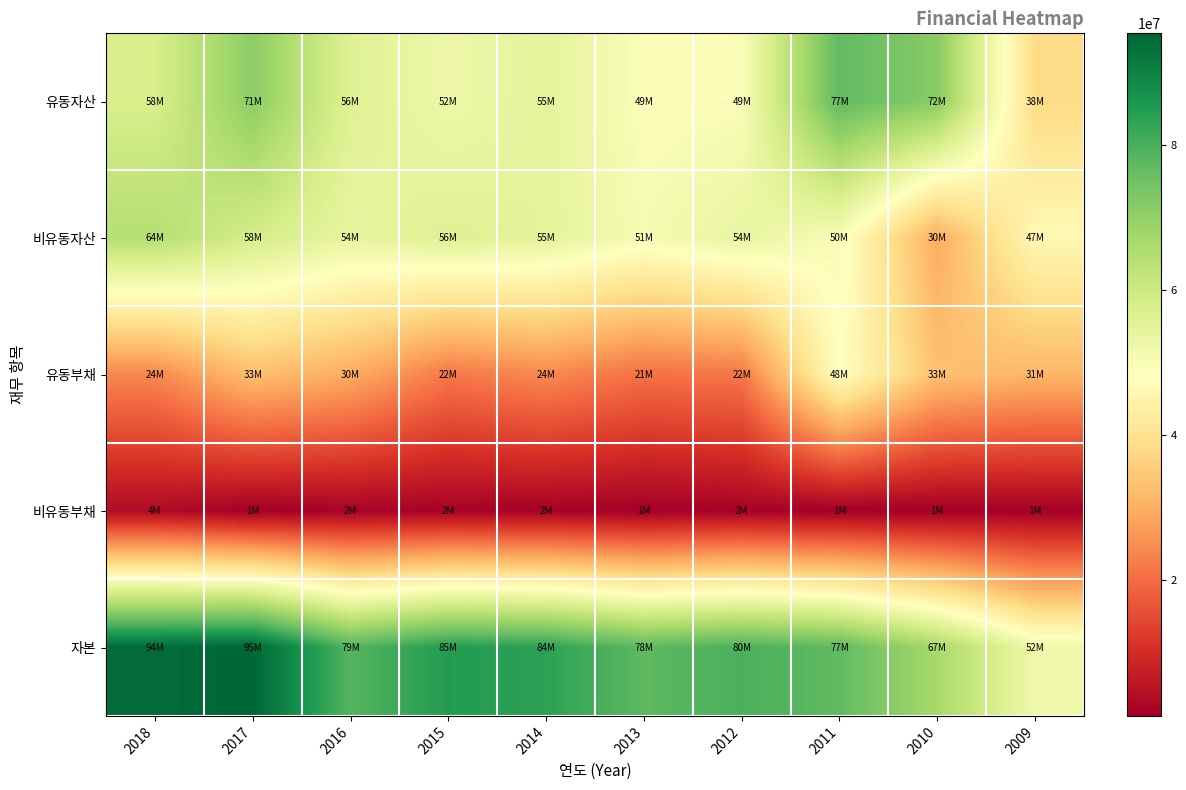

Reading right to left, extract all data points from this chart.

유동자산: 2009=38102502	2010=71507867	2011=77106791	2012=49453422	2013=49309215	2014=54858170	2015=52455593	2016=56242471	2017=71041761	2018=57687410
비유동자산: 2009=46502705	2010=29606333	2011=49755227	2012=53892796	2013=50506364	2014=54873327	2015=56201676	2016=54010562	2017=58424133	2018=64436313
유동부채: 2009=31200119	2010=33270993	2011=48435232	2012=21702293	2013=20833562	2014=24257360	2015=21885549	2016=29633969	2017=32768745	2018=24052097
비유동부채: 2009=1448414	2010=1185165	2011=1215594	2012=1891311	2013=1400581	2014=1813967	2015=1943185	2016=1967606	2017=1223859	2018=3607856
자본: 2009=51956675	2010=66658042	2011=77211193	2012=79752614	2013=77581435	2014=83660171	2015=84828534	2016=78651458	2017=95473290	2018=94463771